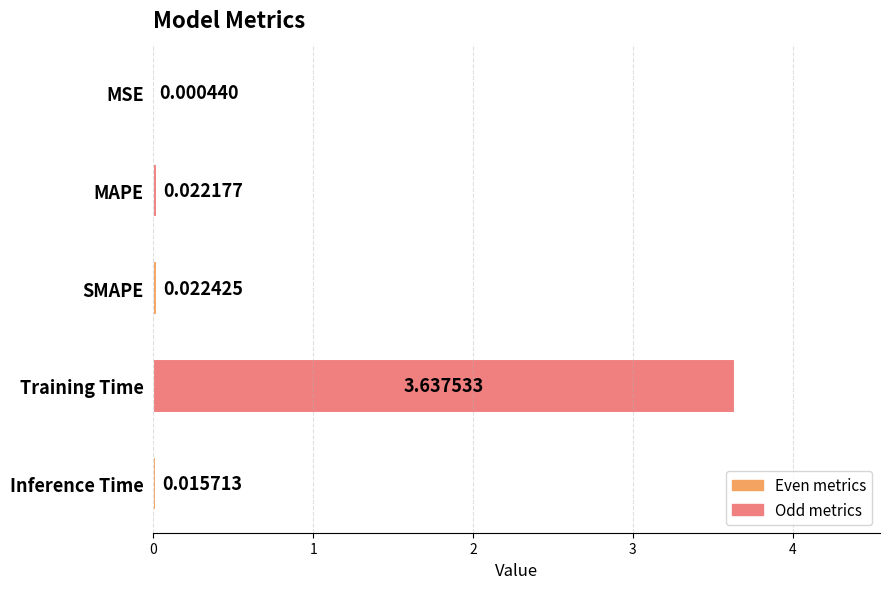

What is the sum of all values?

3.7